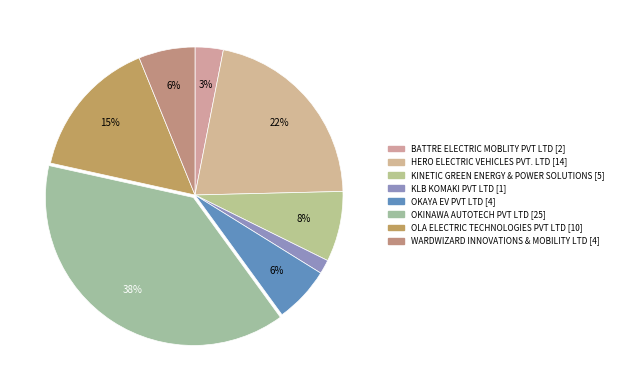

Which slice is the largest?

OKINAWA AUTOTECH PVT LTD [25]